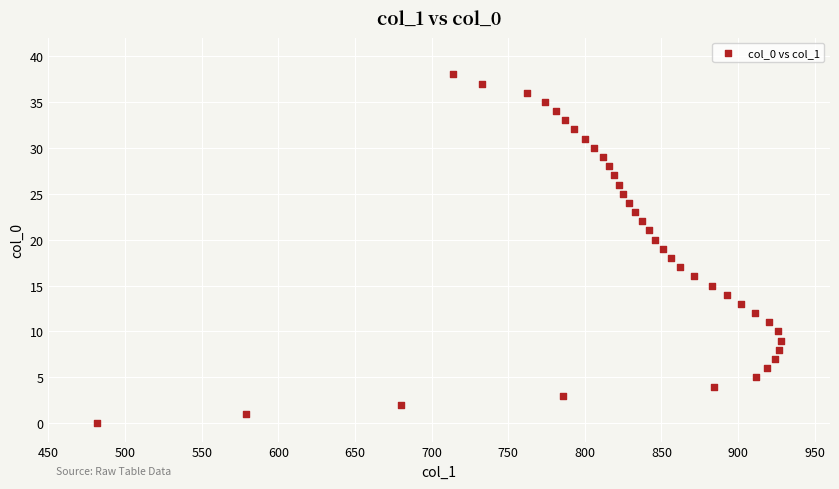

What is the range of X values (max minus min)?

446